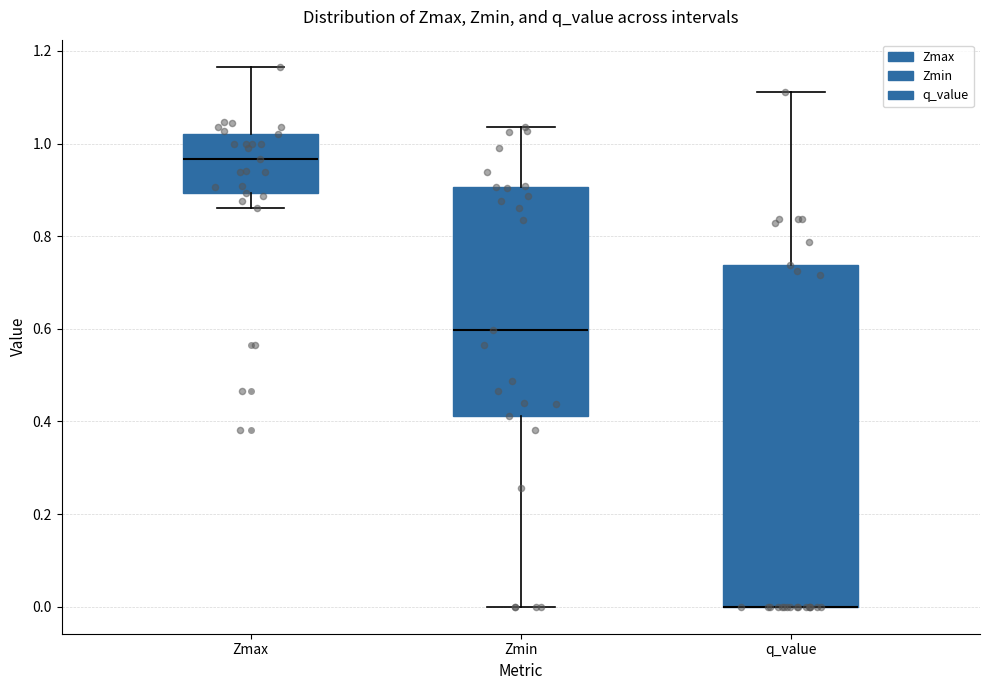

Where is the lower edge of the box for q_value on the y-axis? The values are not printed on the chart, so give them approximately, as read against the axis.

0.00